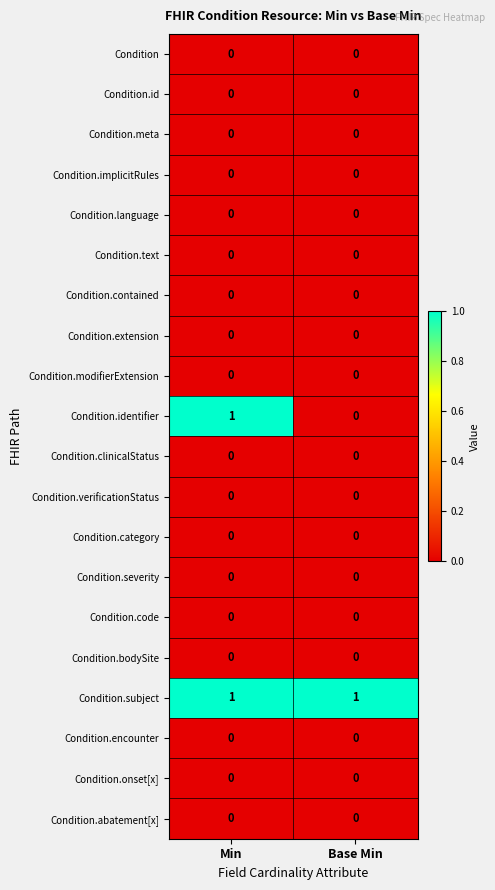

Between Min and Base Min, which series saw the biggest shift?

Condition.identifier